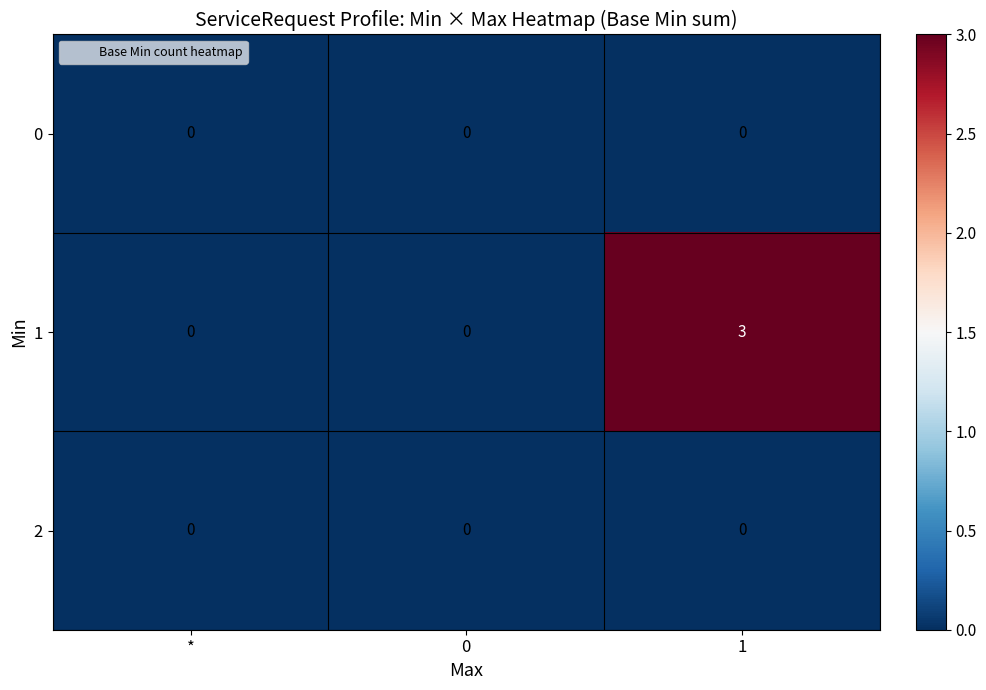

The 1 series shows 3 at 1. True or false?

True